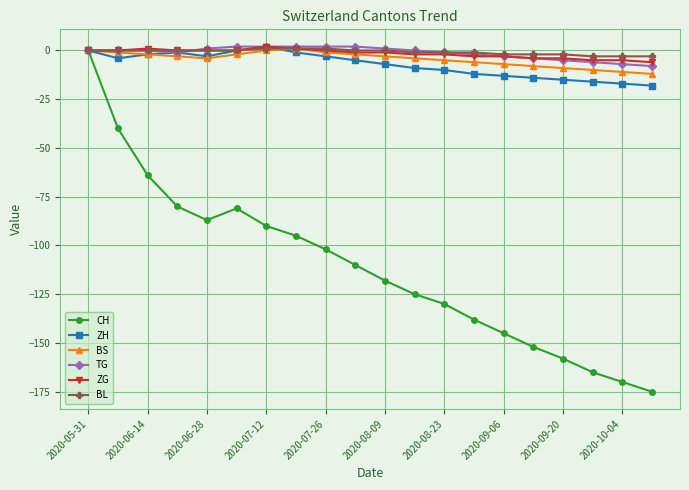

Count the BL values in the range -2 to 0.

14